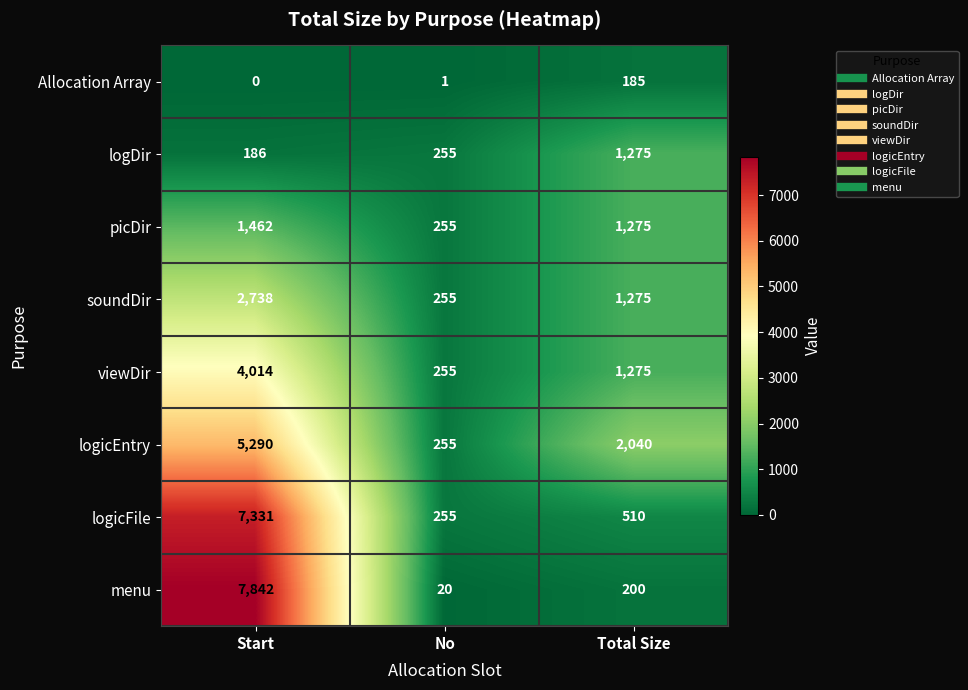

At which label does logicFile first exceed 510?

Start